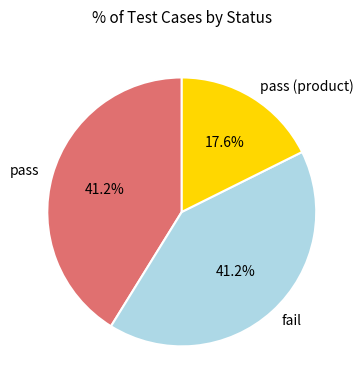

What percentage is the fail slice, to the nearest percent?

41%